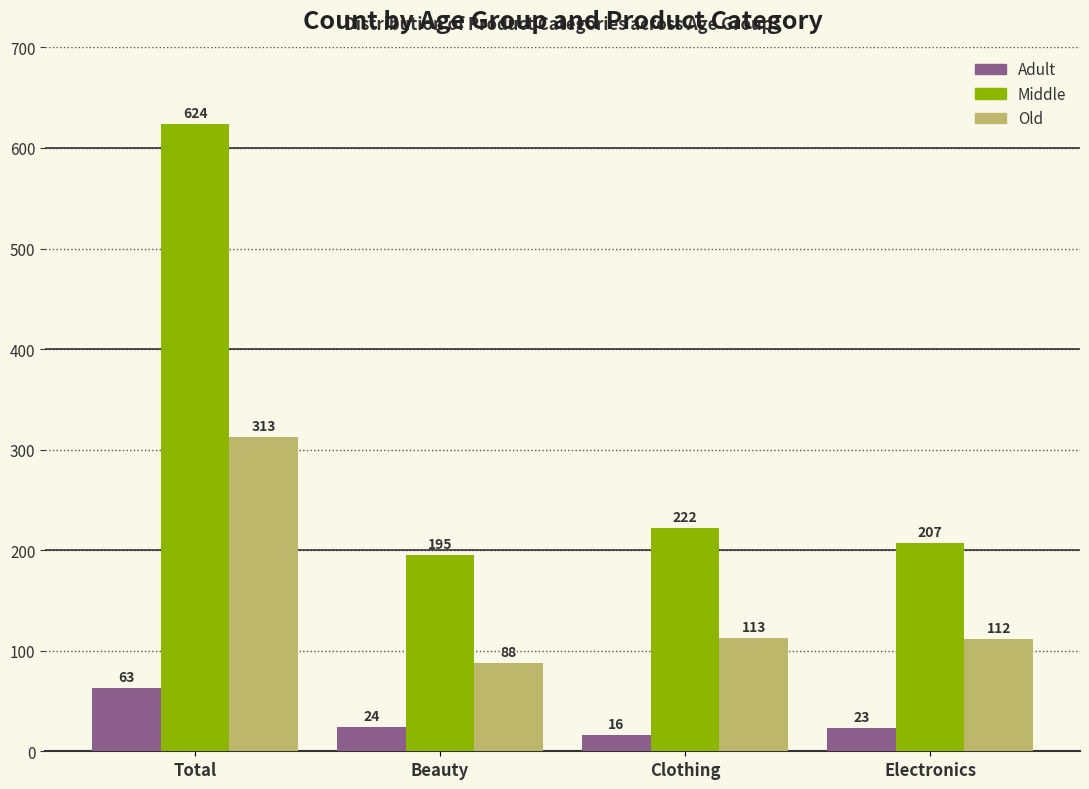

What position from the left is Total?

1